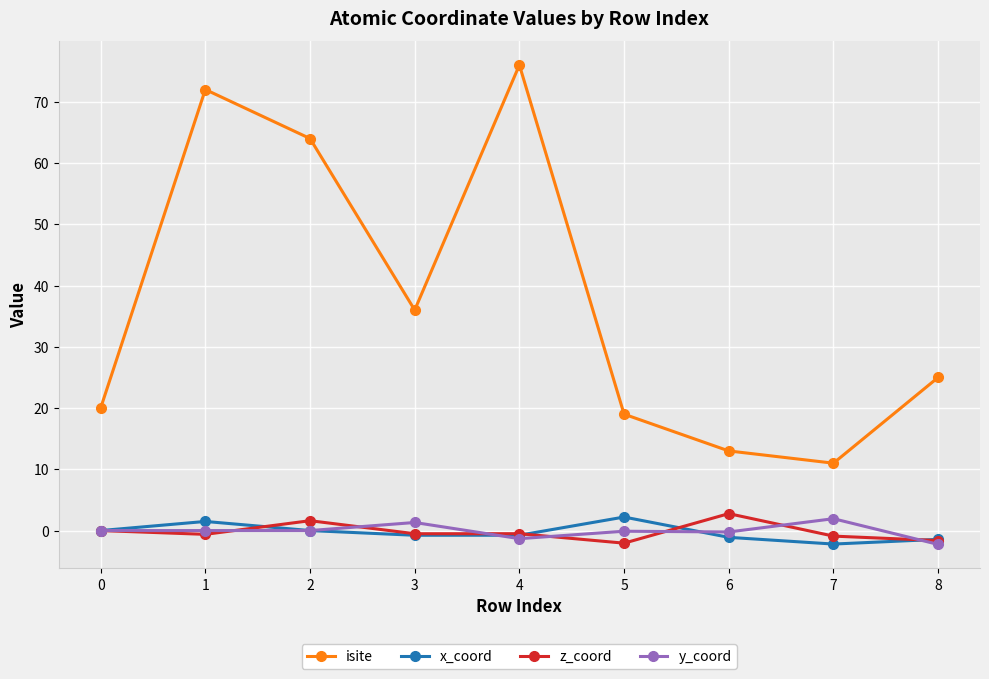

What is the value of the isite point at the 9th from the left?

25.0